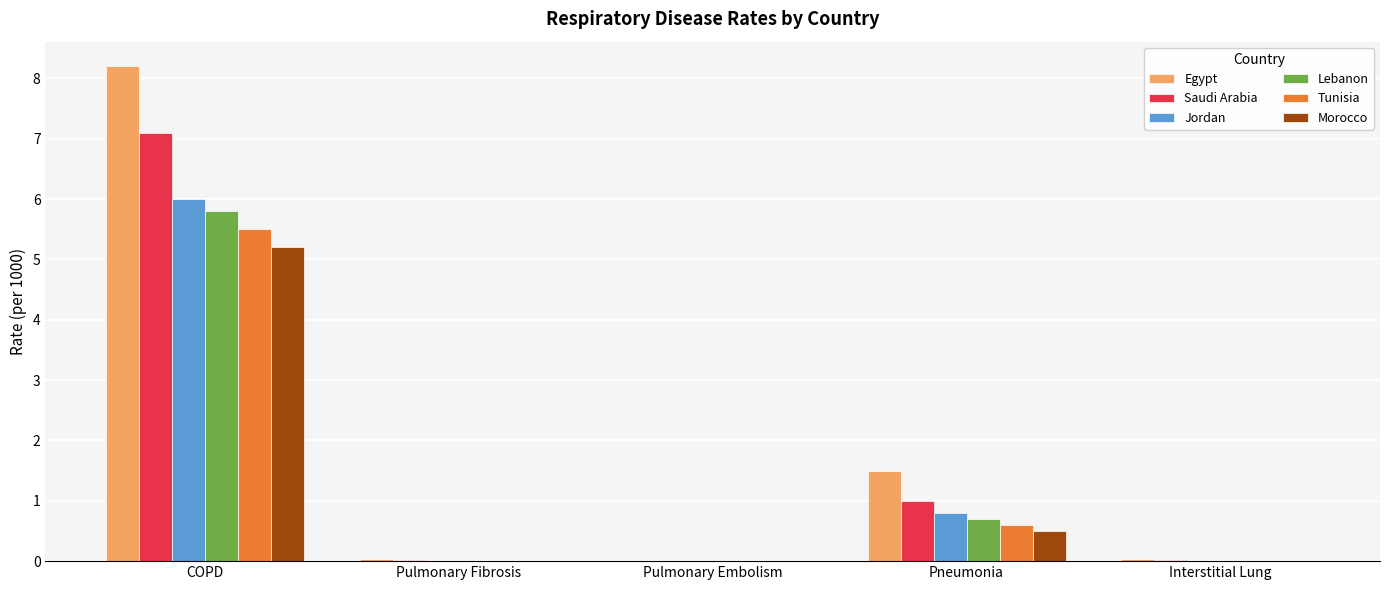

Which label corresponds to the largest value in the chart?

COPD